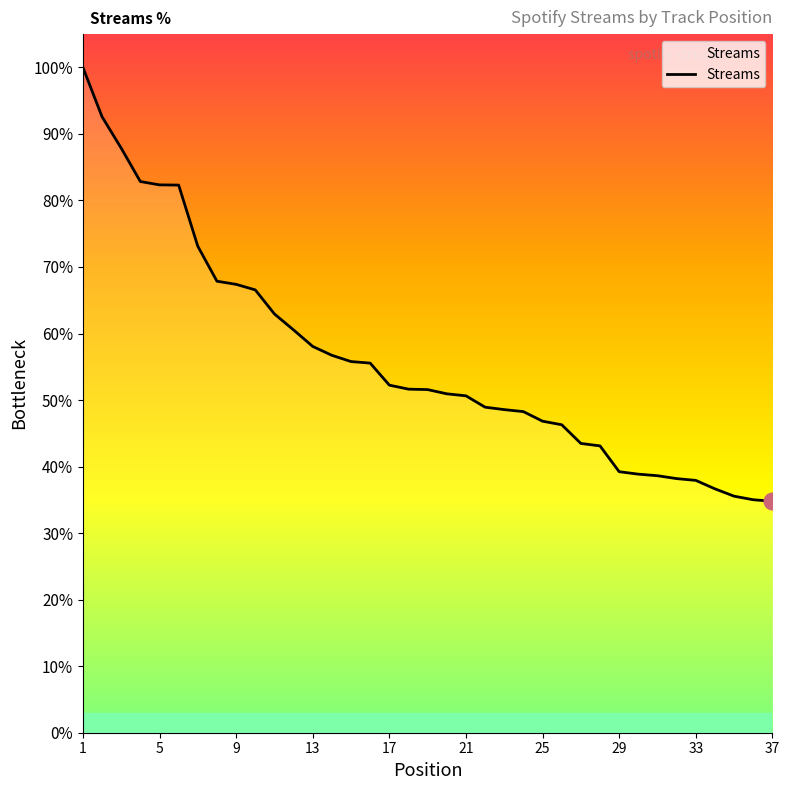

What is the difference between the maximum and minimum values?

65.2